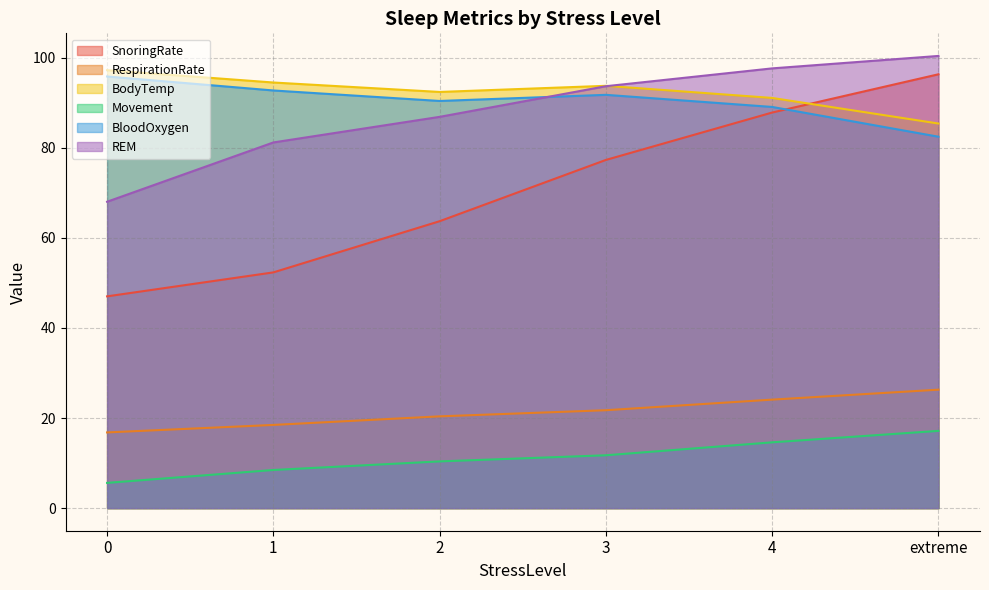

True or false: BodyTemp and BloodOxygen cross at least once.

False